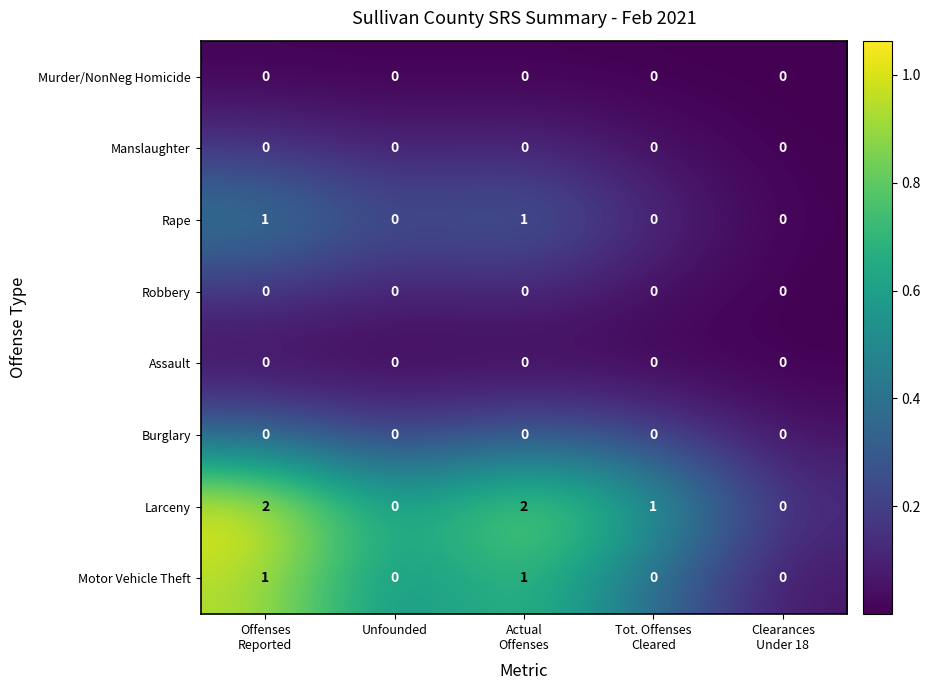

Which series has the largest total across all categories?

Larceny